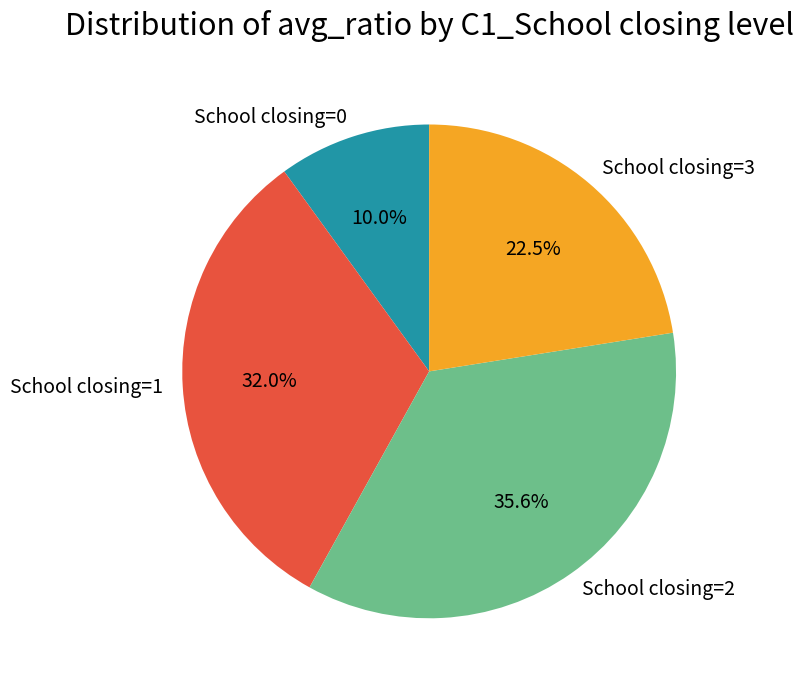

What is the ratio of the value at School closing=2 to the value at School closing=1?

1.1